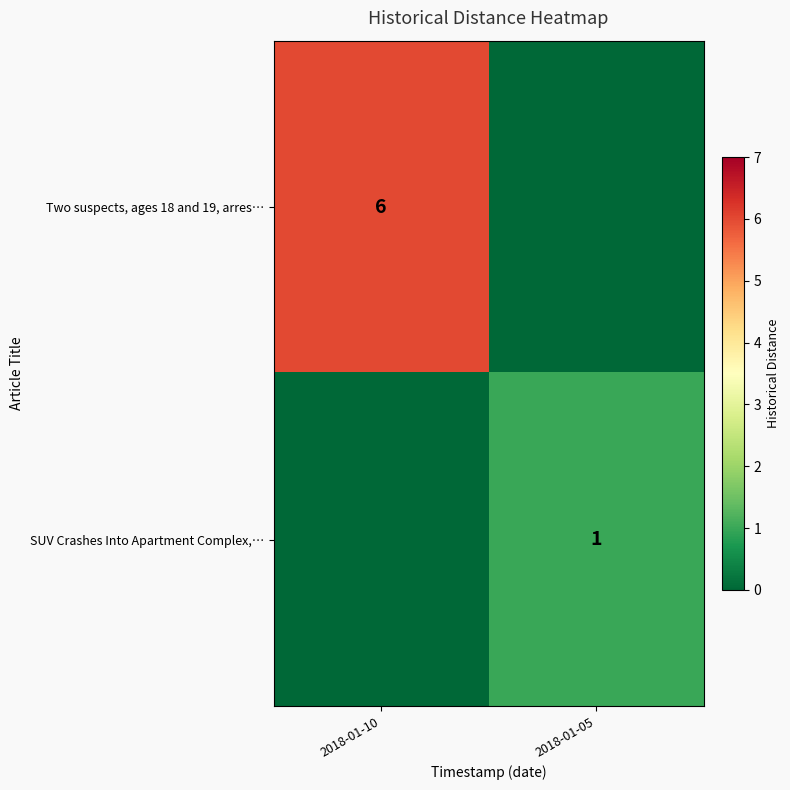

The value of Two suspects, ages 18 and 19, arres… at 2018-01-10 is 11. True or false?

False